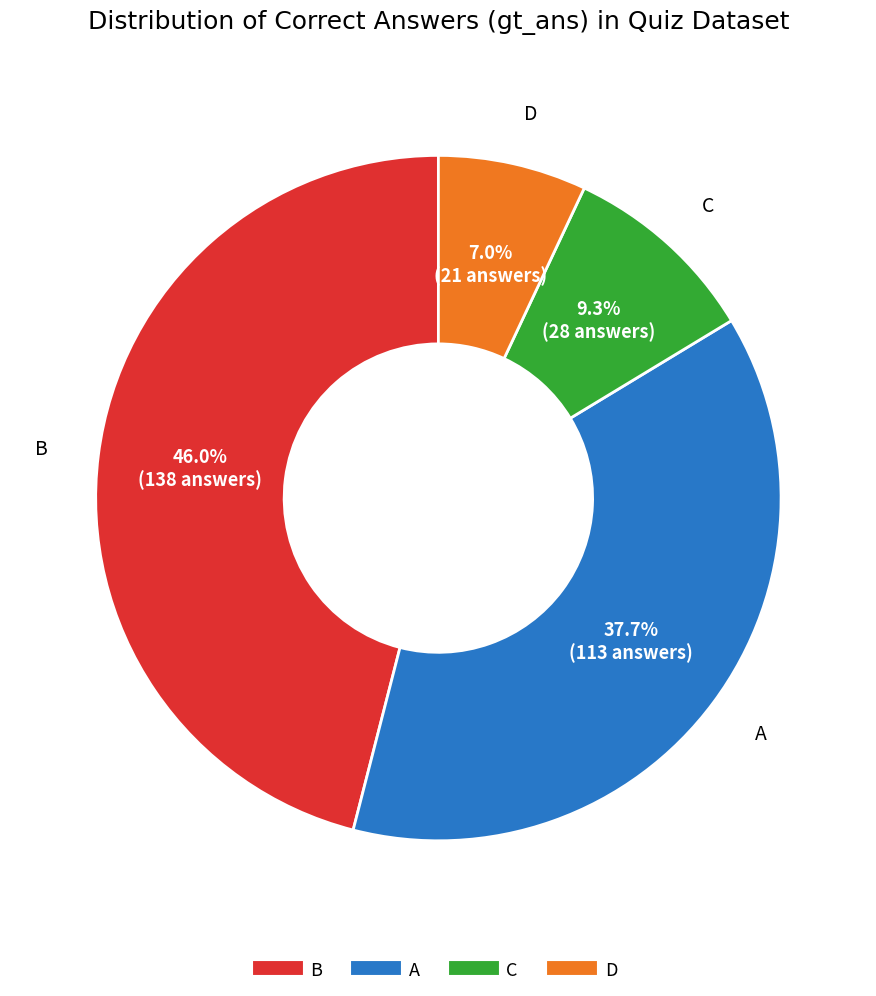

Which slice is the smallest?

D